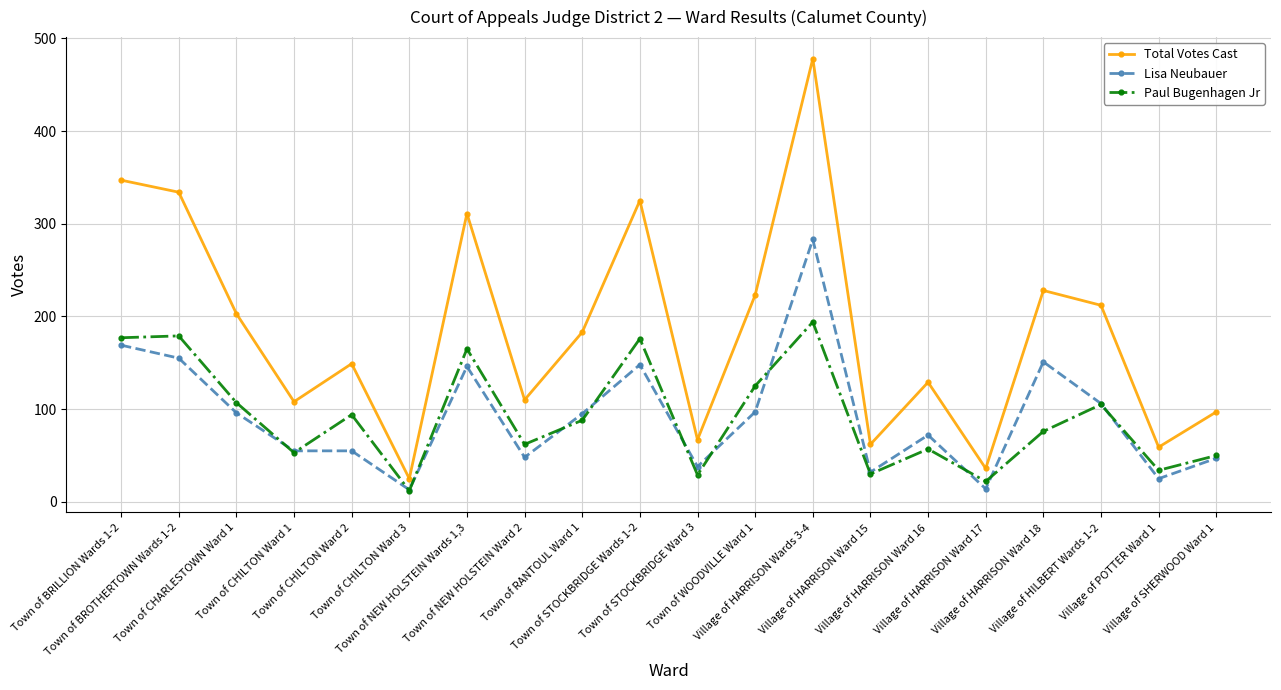

Is it true that Paul Bugenhagen Jr equals 101 at Village of HARRISON Ward 16?

False